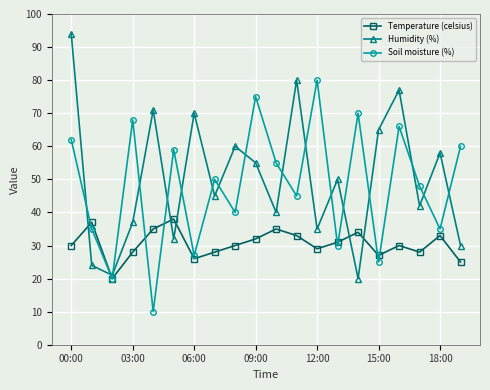

Reading left to right, what are all the values shown in this chart?

Temperature (celsius): 30	37	20	28	35	38	26	28	30	32	35	33	29	31	34	27	30	28	33	25
Humidity (%): 94	24	21	37	71	32	70	45	60	55	40	80	35	50	20	65	77	42	58	30
Soil moisture (%): 62	35	20	68	10	59	27	50	40	75	55	45	80	30	70	25	66	48	35	60